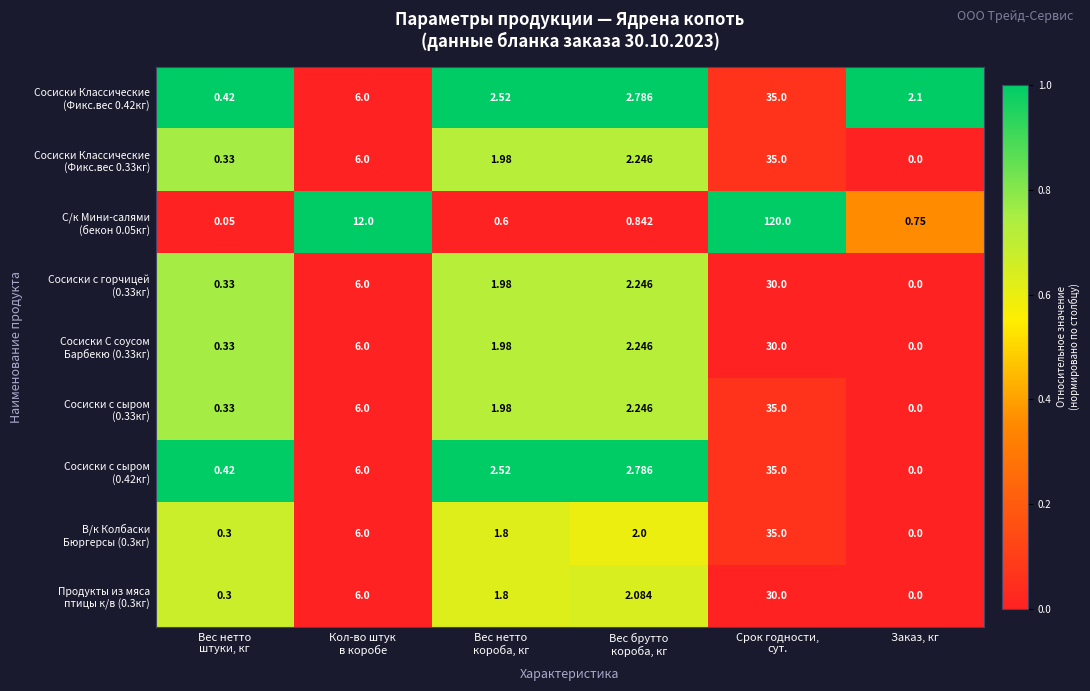

At which category does the chart reach its minimum across all series?

Заказ, кг